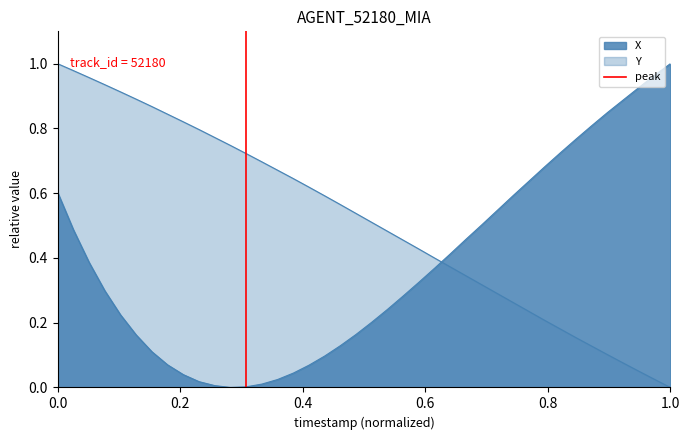

What is the difference between the maximum and minimum values?

1